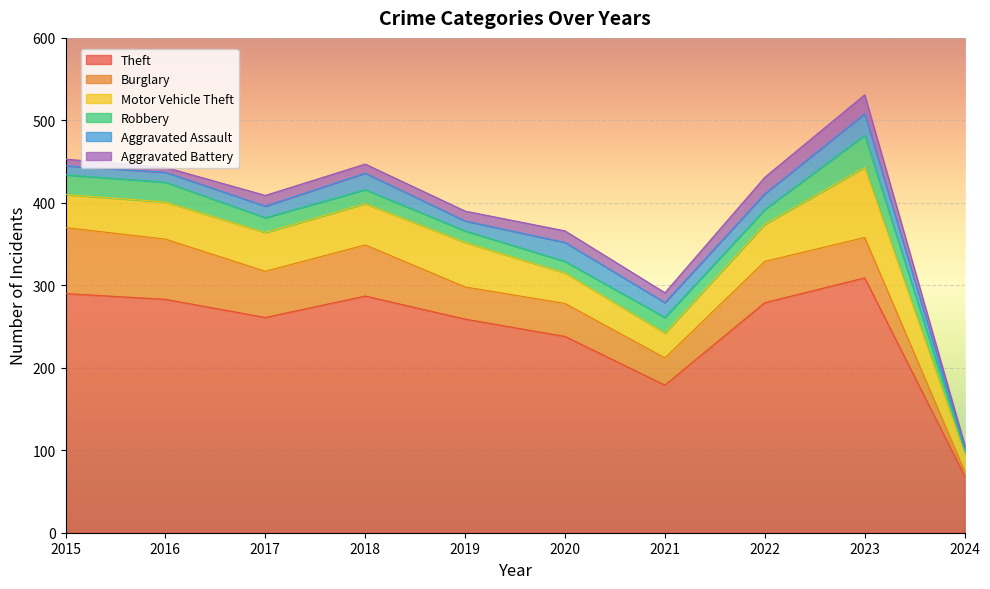

Reading left to right, what are all the values shown in this chart?

Theft: 290	283	261	287	259	238	179	279	309	69
Burglary: 80	73	56	62	39	40	33	50	49	6
Motor Vehicle Theft: 40	45	47	50	54	37	30	45	85	21
Robbery: 24	24	18	17	14	14	19	18	39	4
Aggravated Assault: 11	12	14	20	12	23	18	19	26	4
Aggravated Battery: 8	6	13	11	12	14	12	20	23	3